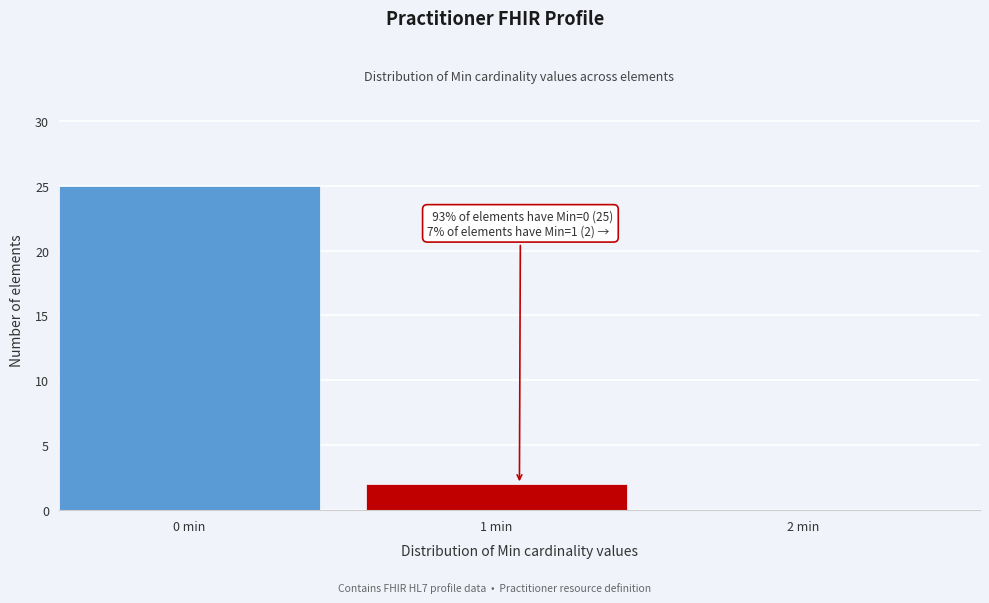

Reading left to right, what are all the values shown in this chart?

0 min=25	1 min=2	2 min=0